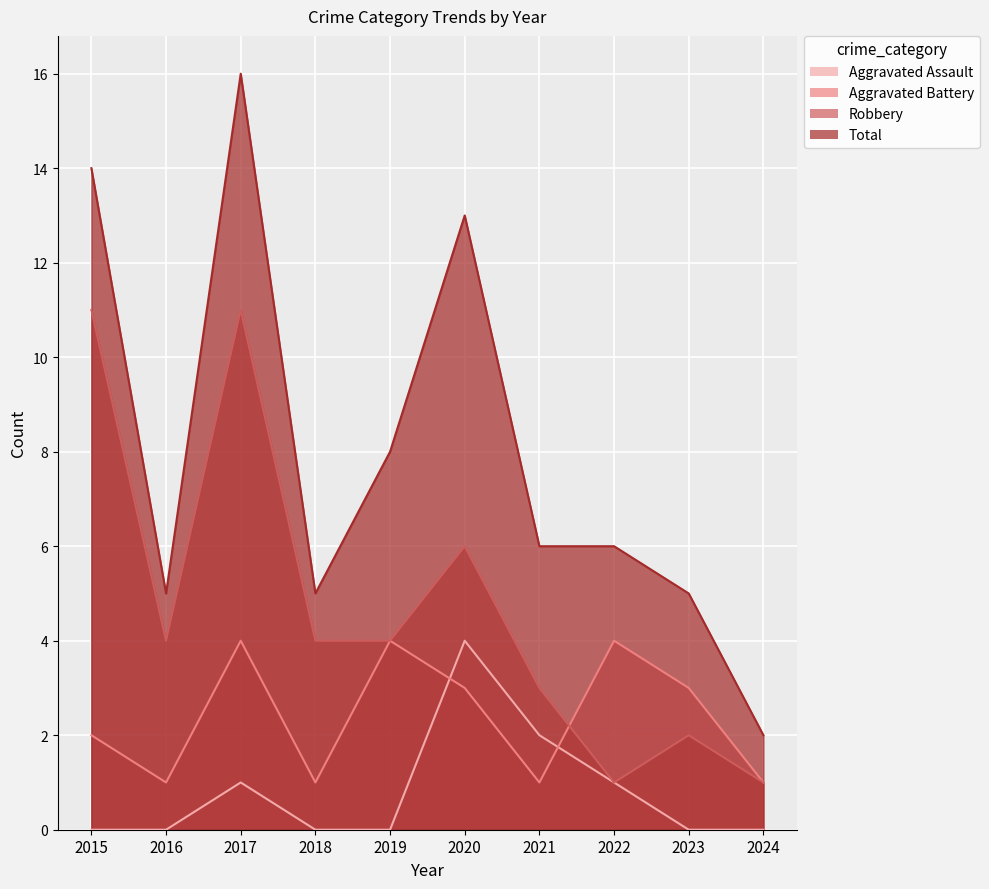

What is the total value across all series at 2023?

10